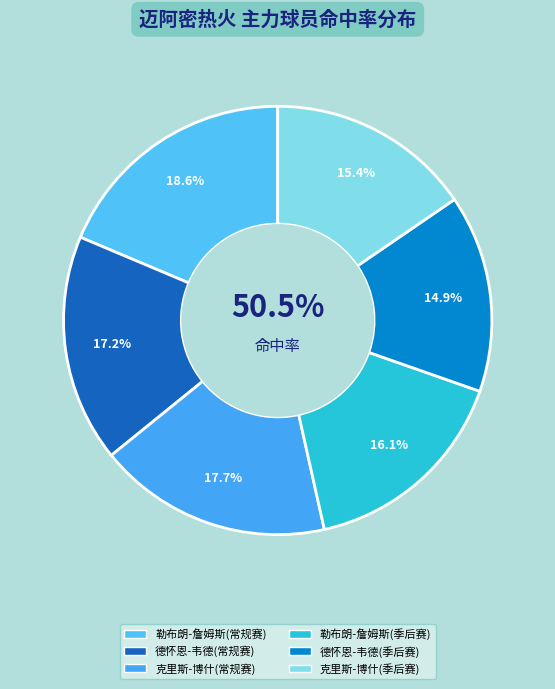

Which has a higher value, 勒布朗-詹姆斯(季后赛) or 克里斯-博什(常规赛)?

克里斯-博什(常规赛)